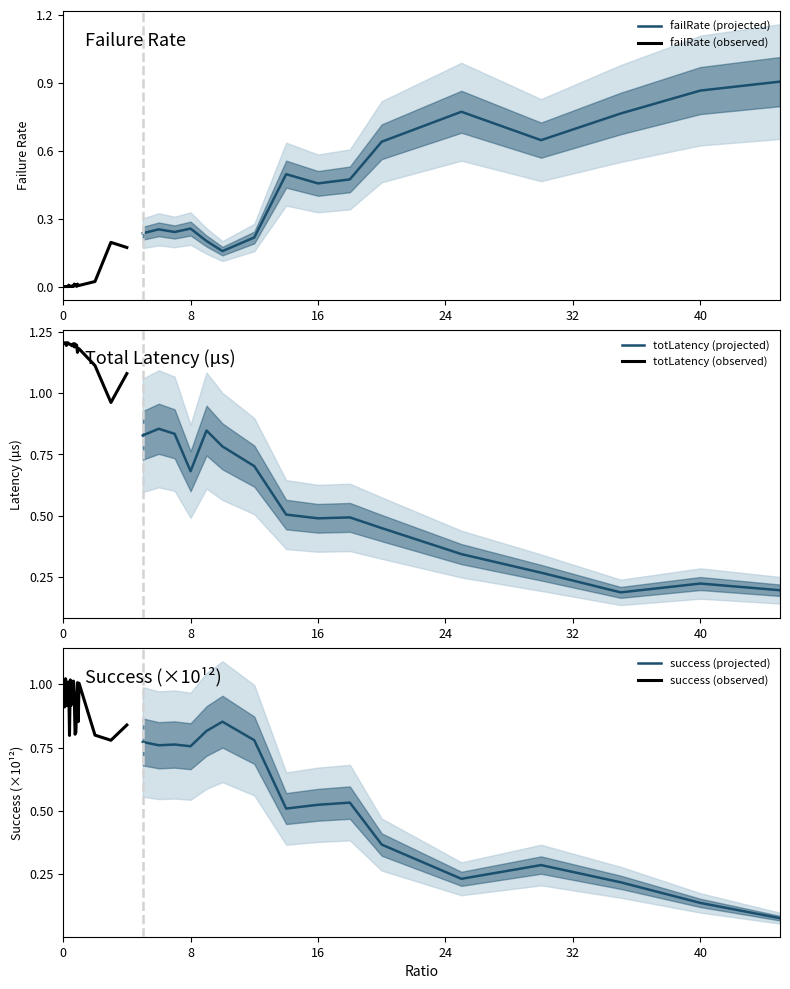

Which has a higher value, 45 or 14?

45